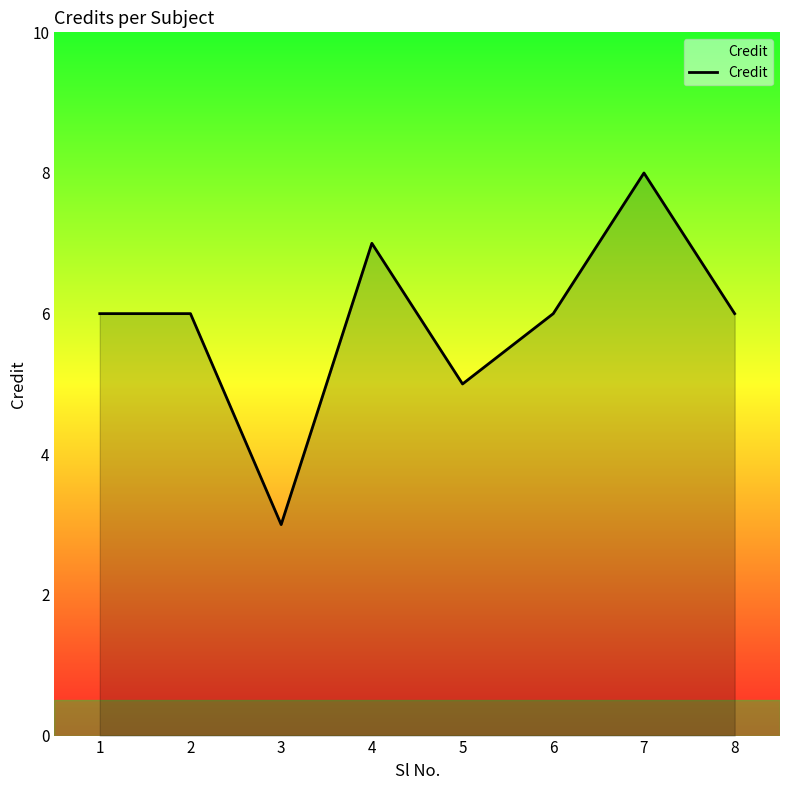

Is it true that the value at 1 is 6?

True